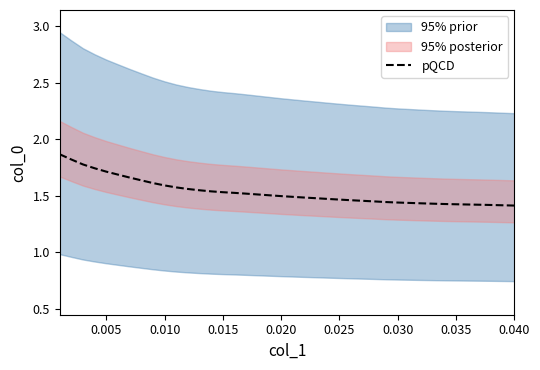

Is this an area chart (filled region under the line)?

No